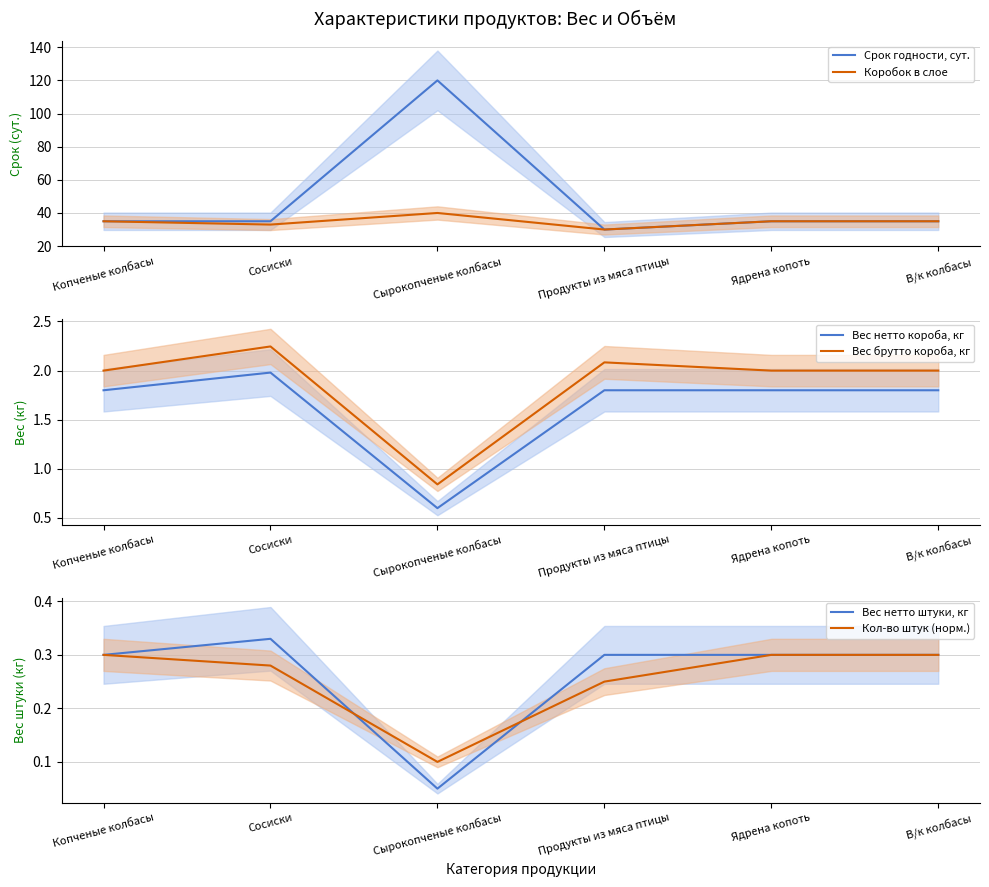

What is the value of the Кол-во штук (норм.) point at the 4th from the left?

0.2